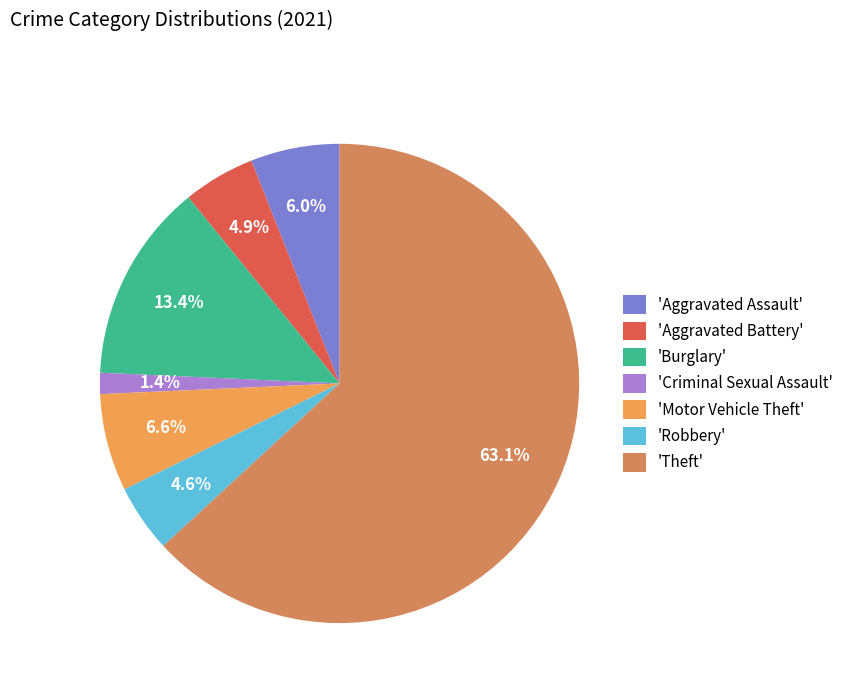

What is the majority slice?

'Theft'